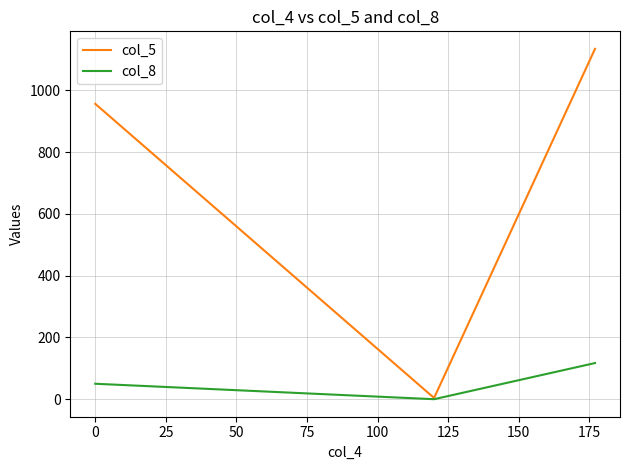

What is the difference between the second highest and minimum values in the col_8 series?

50